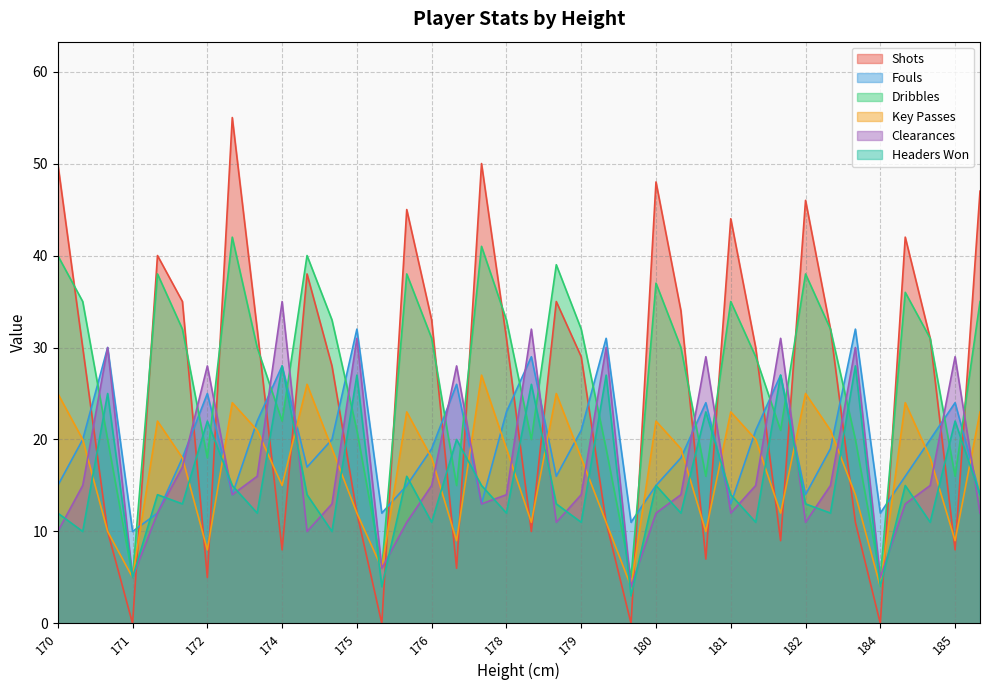

Which series has the widest spread of values?

Shots